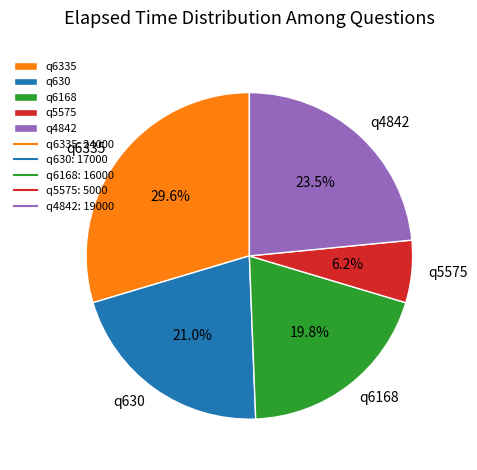

What is the smallest slice in the pie chart?

q5575